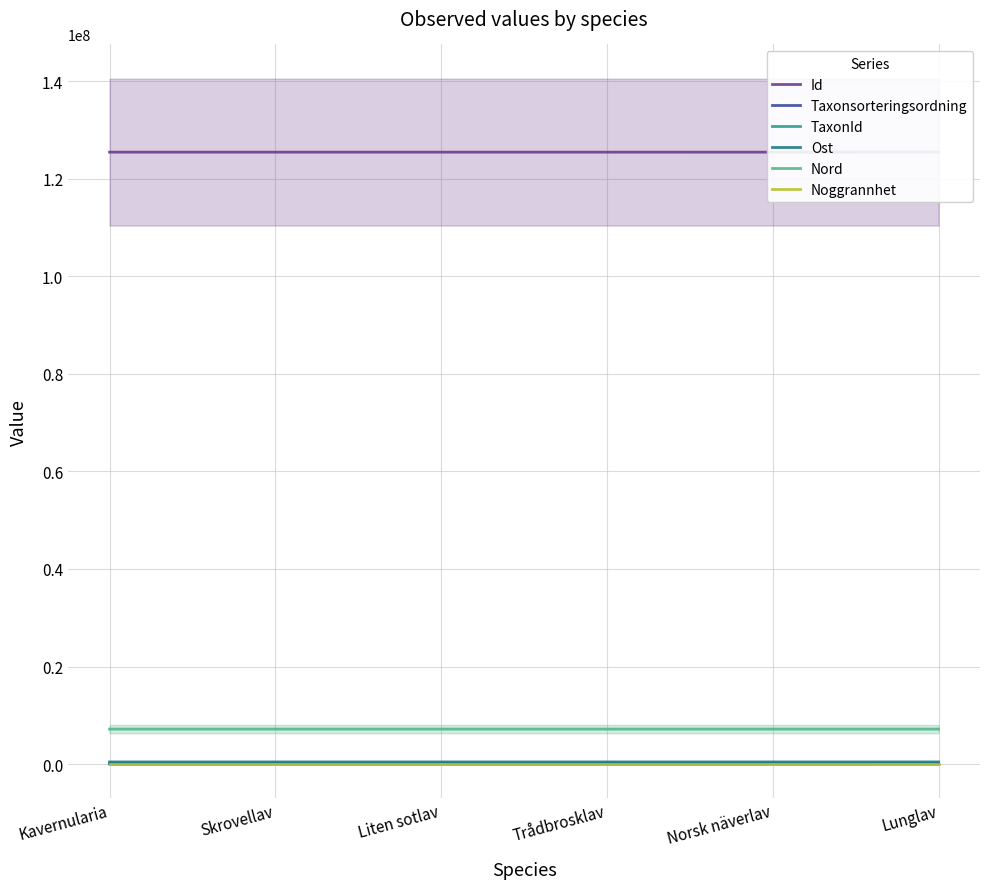

True or false: Id and Taxonsorteringsordning cross at least once.

False